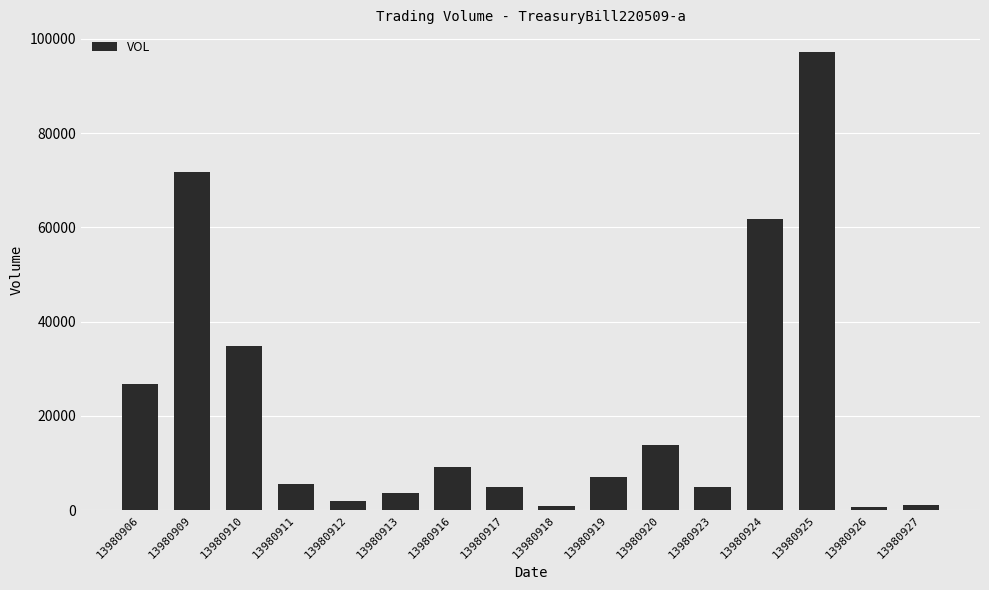

Is it true that the value at 13980924 is 101302?

False